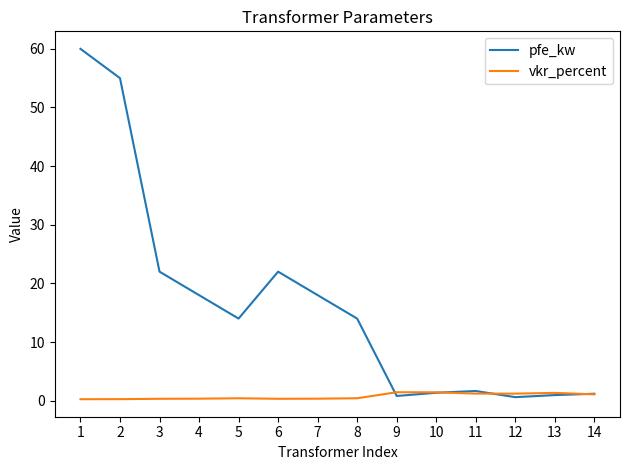

How many series are shown in this chart?

2